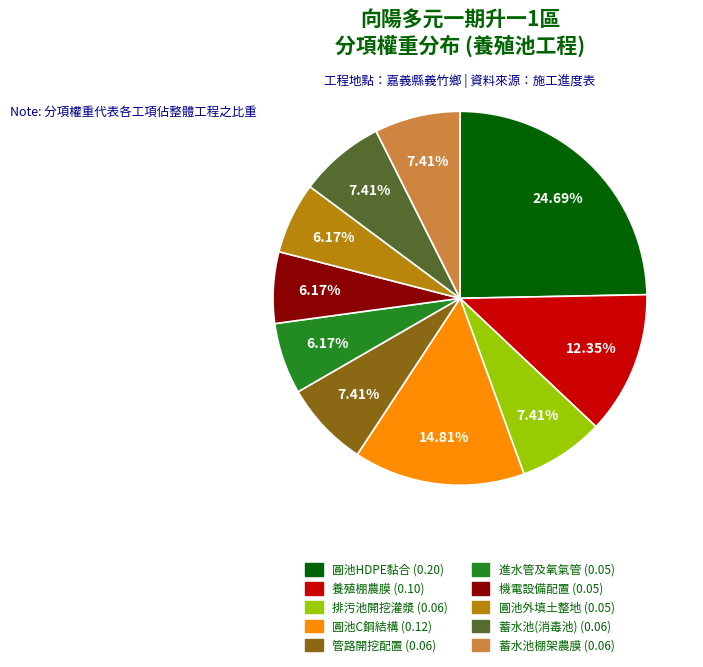

Does any single category account for the majority?

No